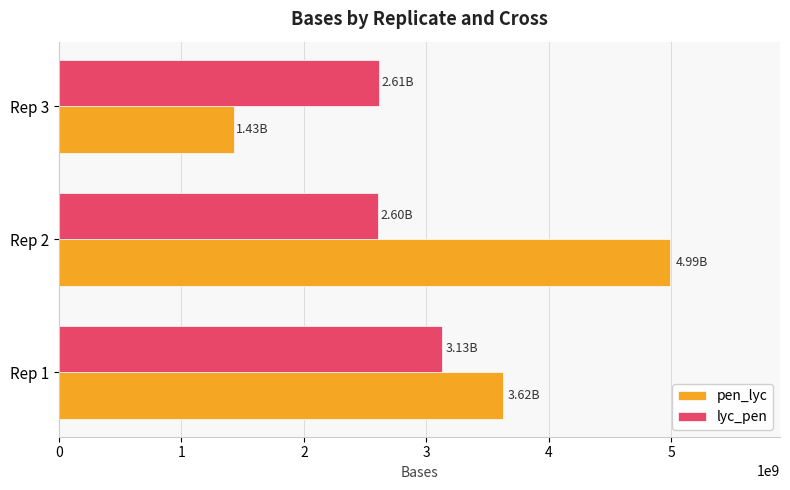

What is the difference between the maximum and minimum values in the pen_lyc series?

3562726116